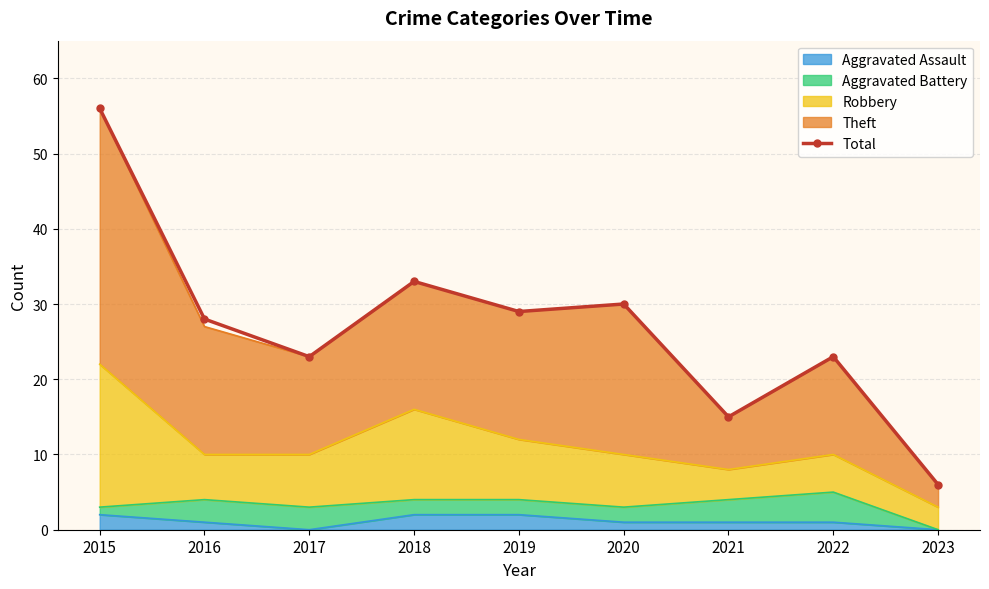

Between 2015 and 2016, which is larger?

2015